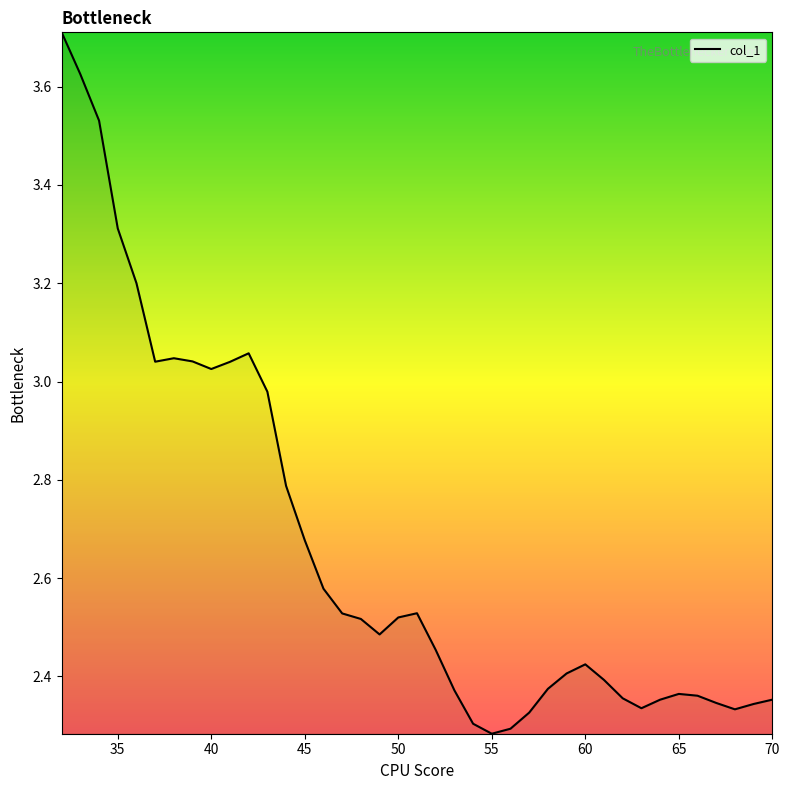

How many categories are shown in the chart?

39